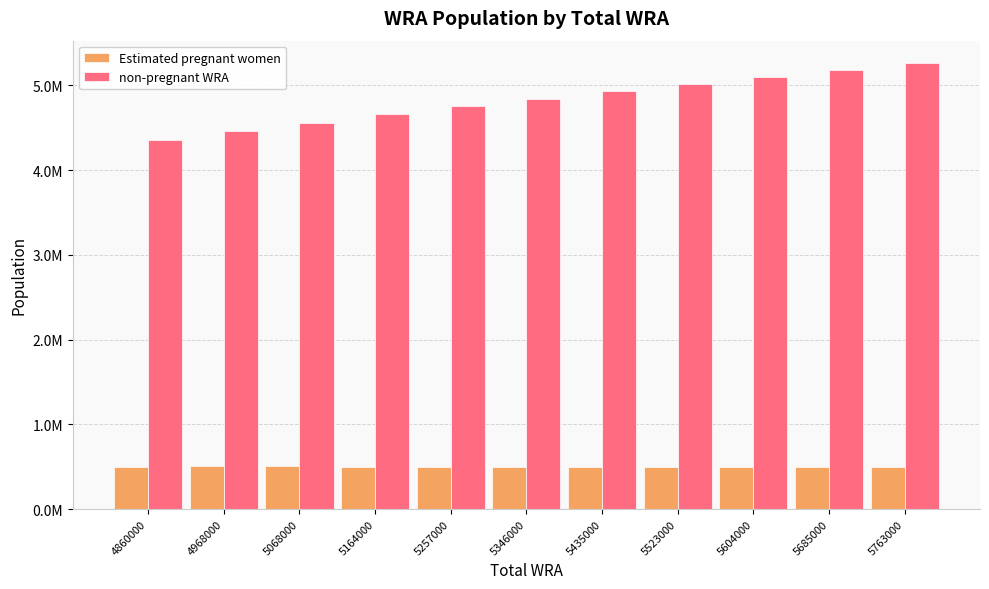

Which series changed the most between 4860000 and 5346000?

non-pregnant WRA